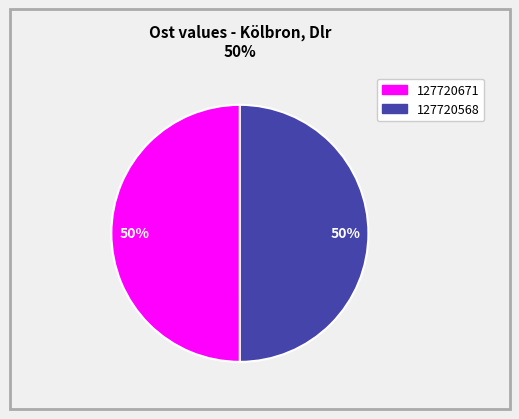

Is the sum of 127720671 and 127720568 greater than half?

Yes